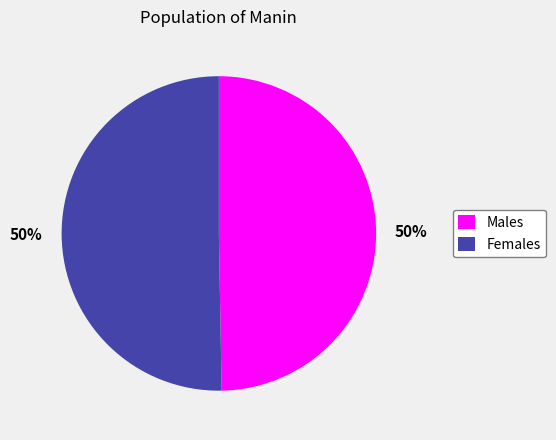

To the nearest percent, what is the average slice percentage?

50%